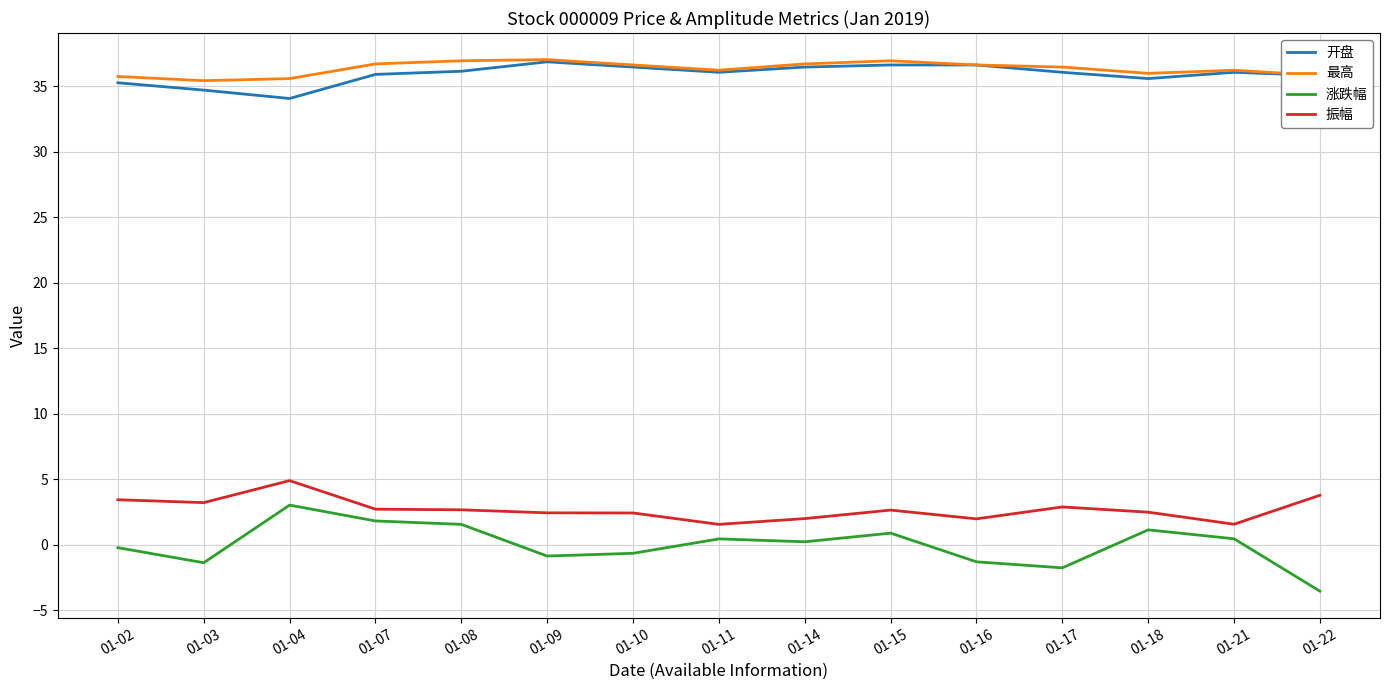

The 振幅 series shows 3.8 at 01-22. True or false?

True